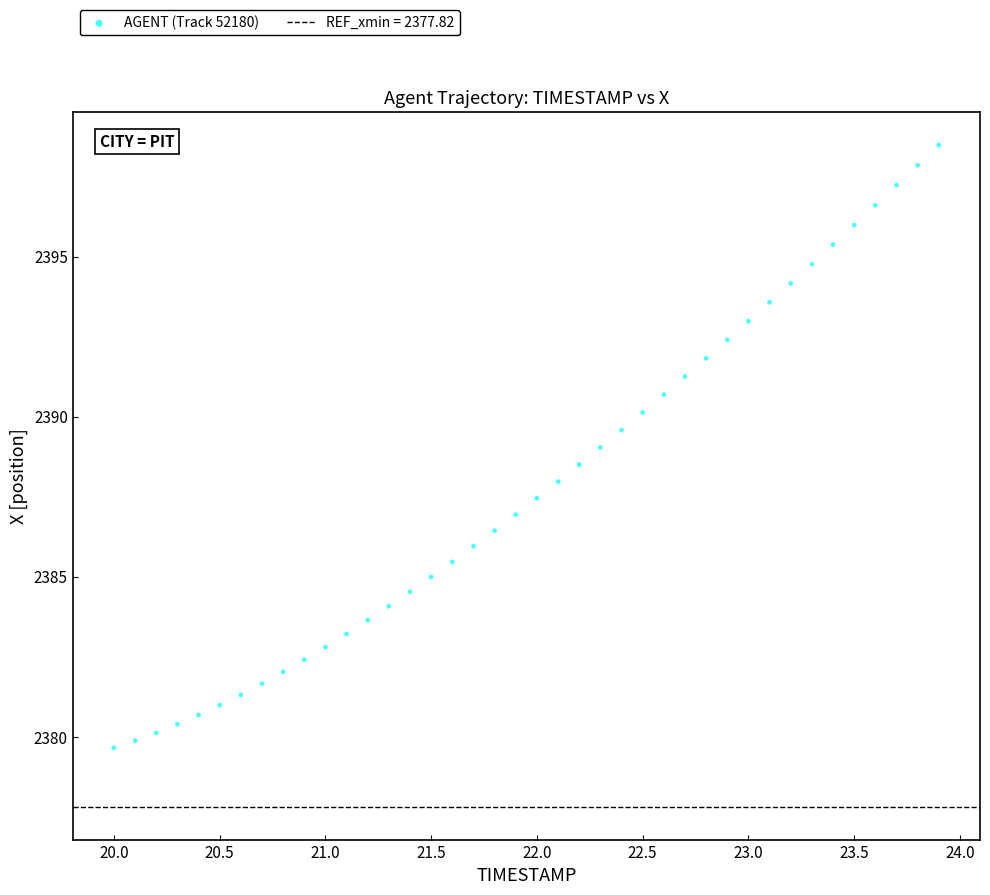

What is the range of X values (max minus min)?

3.9